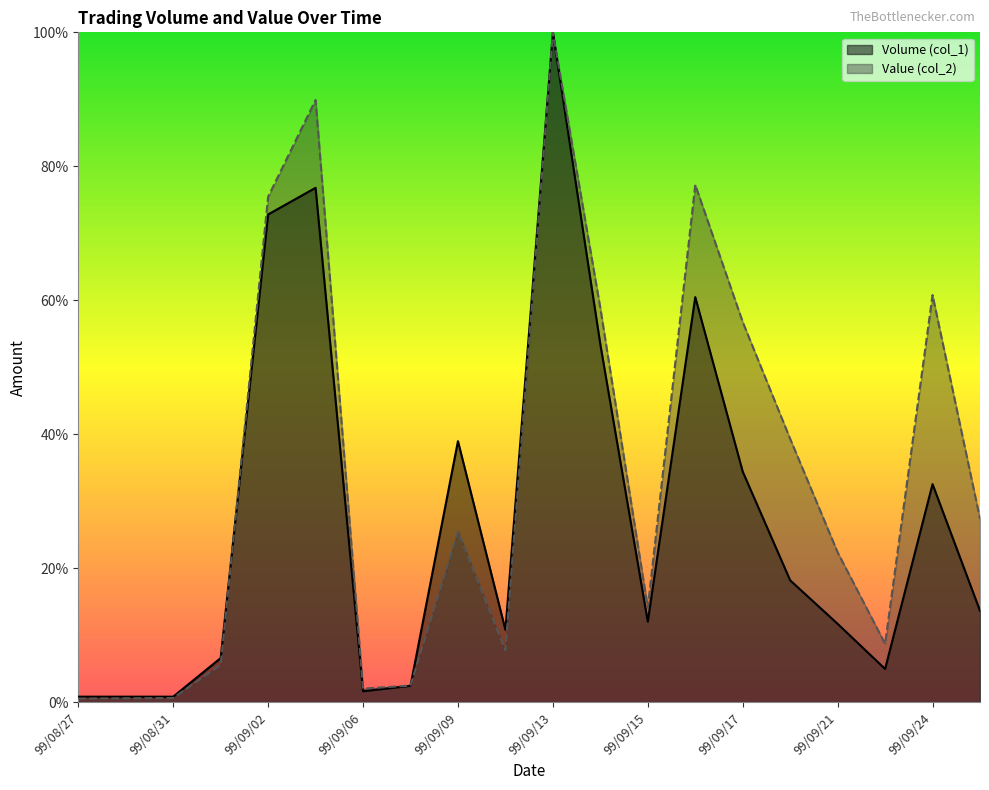

Rank the categories by Volume (col_1) value from lowest to highest.

99/08/27, 99/08/30, 99/08/31, 99/09/06, 99/09/08, 99/09/23, 99/09/01, 99/09/10, 99/09/21, 99/09/15, 99/09/27, 99/09/20, 99/09/24, 99/09/17, 99/09/09, 99/09/14, 99/09/16, 99/09/02, 99/09/03, 99/09/13